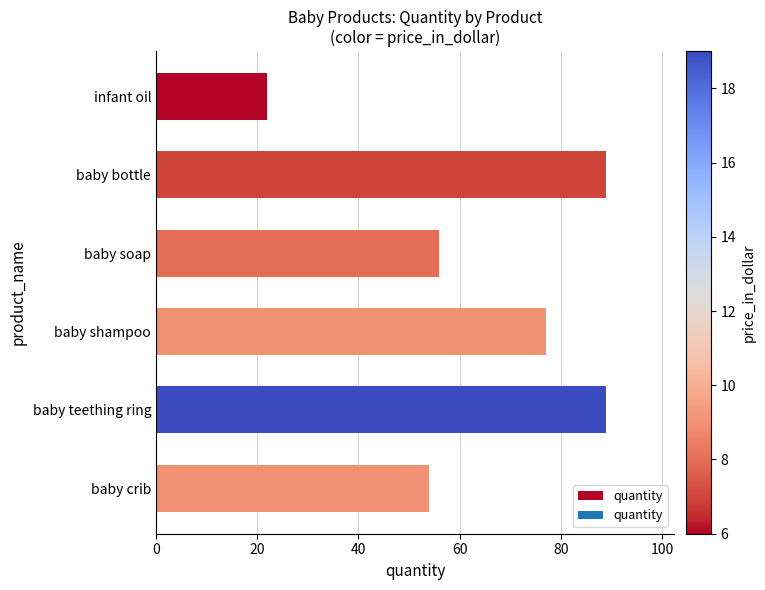

What is the minimum value shown in the chart?

22